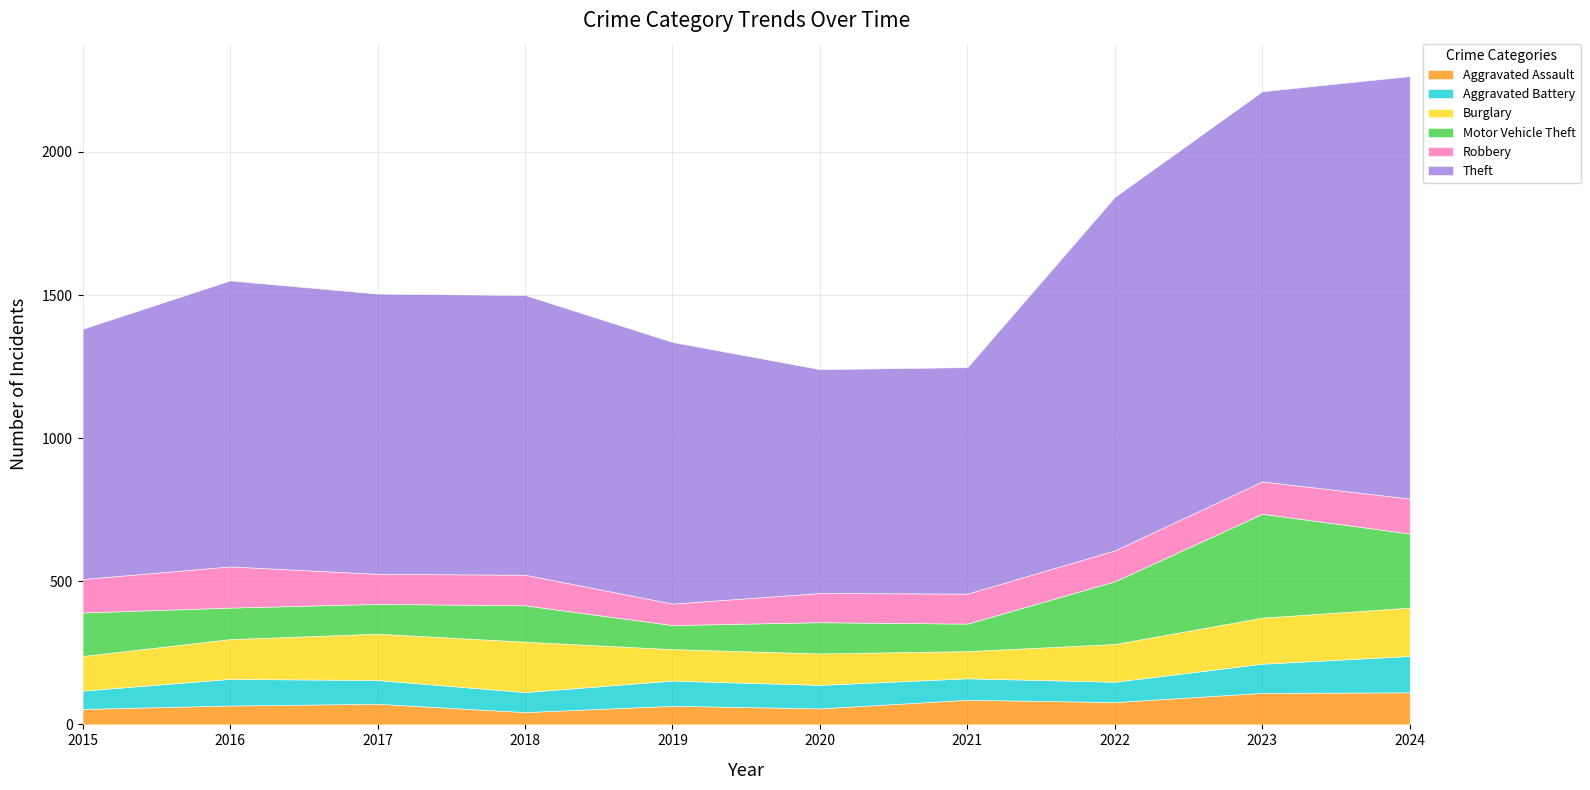

Reading left to right, transcribe all the data shown in this chart.

Aggravated Assault: 2015=54	2016=66	2017=72	2018=43	2019=65	2020=56	2021=86	2022=78	2023=110	2024=112
Aggravated Battery: 2015=64	2016=93	2017=83	2018=70	2019=88	2020=82	2021=75	2022=71	2023=102	2024=127
Burglary: 2015=121	2016=139	2017=162	2018=176	2019=110	2020=110	2021=95	2022=132	2023=161	2024=169
Motor Vehicle Theft: 2015=152	2016=110	2017=104	2018=127	2019=84	2020=109	2021=96	2022=219	2023=363	2024=259
Robbery: 2015=117	2016=144	2017=105	2018=107	2019=75	2020=102	2021=105	2022=108	2023=113	2024=122
Theft: 2015=874	2016=999	2017=979	2018=977	2019=914	2020=782	2021=791	2022=1235	2023=1363	2024=1476